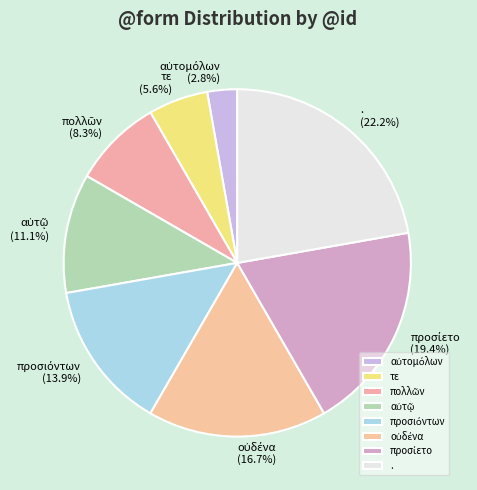

Is there a majority slice in this chart?

No